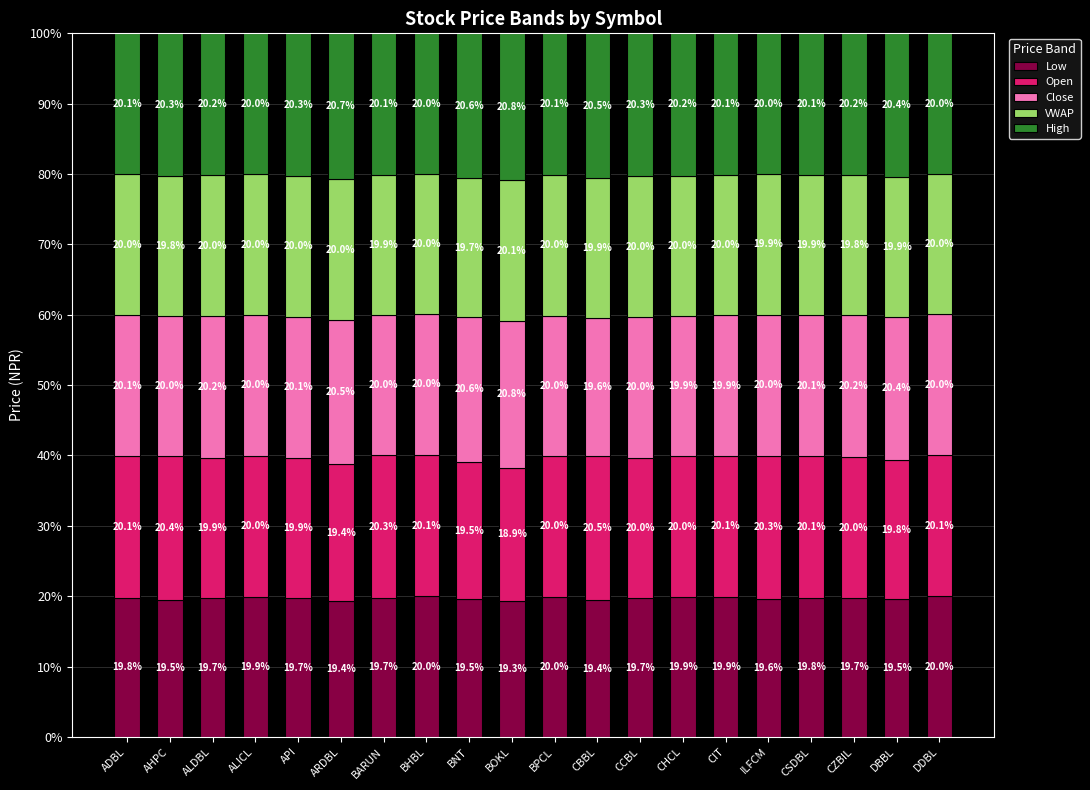

What is the total value across all series at AHPC?

100.0